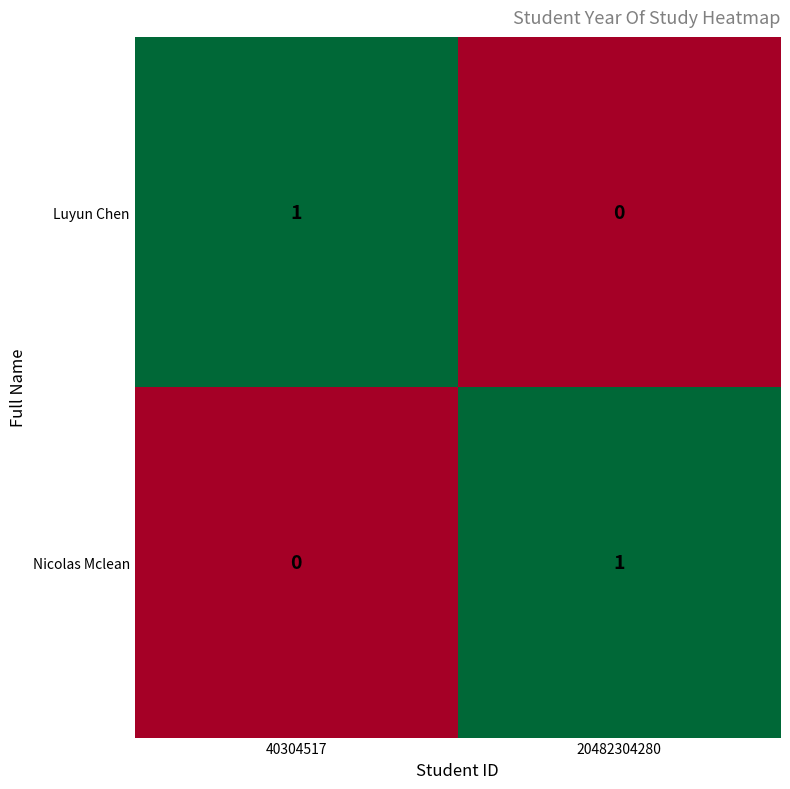

The Luyun Chen series shows 1 at 40304517. True or false?

True